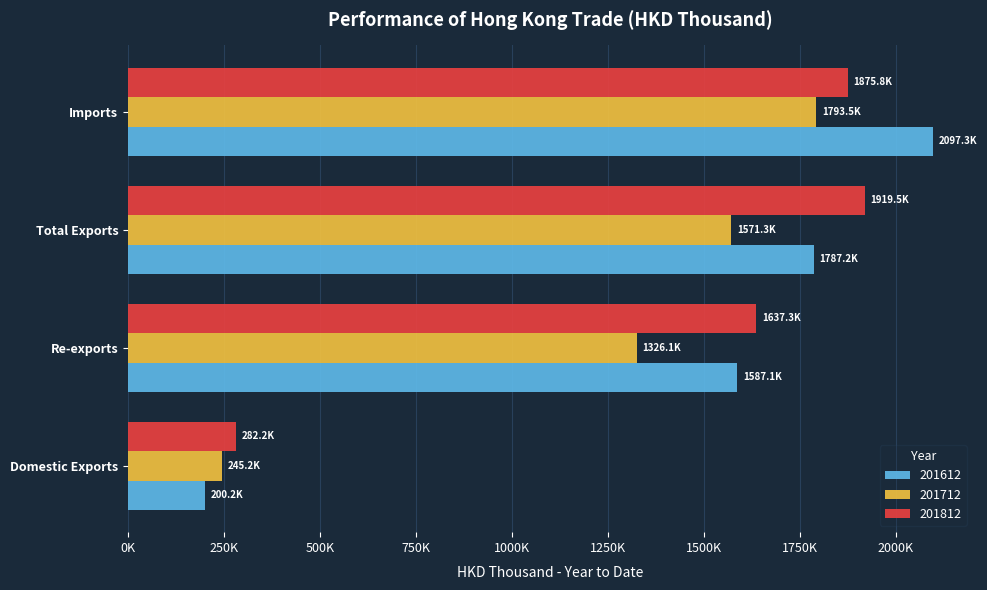

Rank the series by their maximum value, from lowest to highest.

201712, 201812, 201612